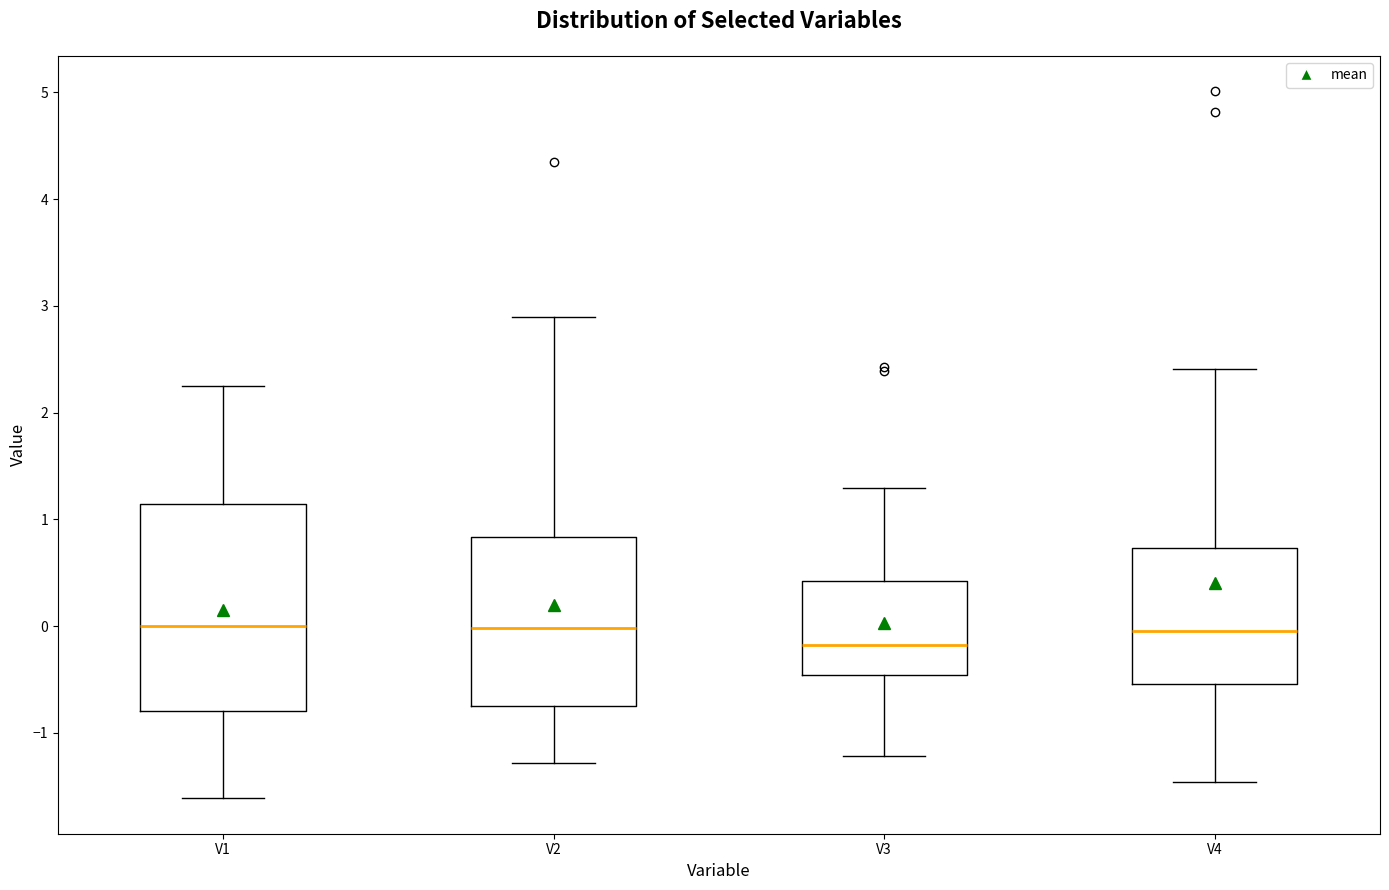

Which box's median line is the lowest?

V3